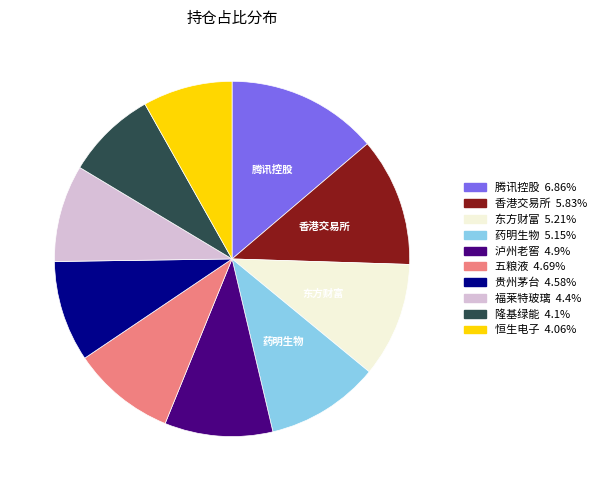

Approximately how many times larger is the value at 贵州茅台 compared to 泸州老窖?

0.9